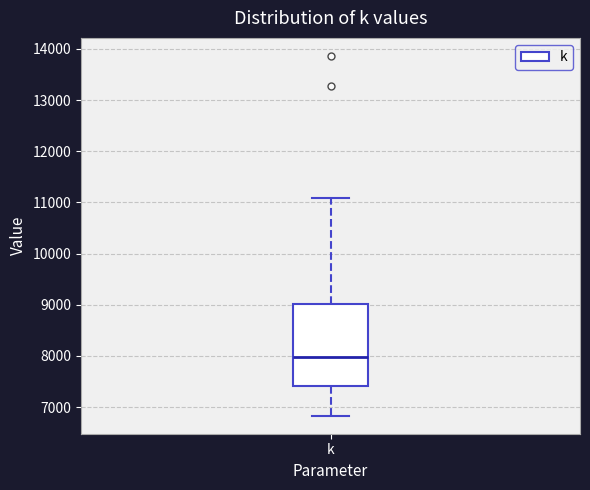

Transcribe this box plot: give where the median line is, the range the box spans, and where the two whiskers end, as read against the y-axis. The values are not printed on the chart, so give them approximately, as read against the axis.

median 8000, box 7400 to 9000, whiskers 6800 to 11100